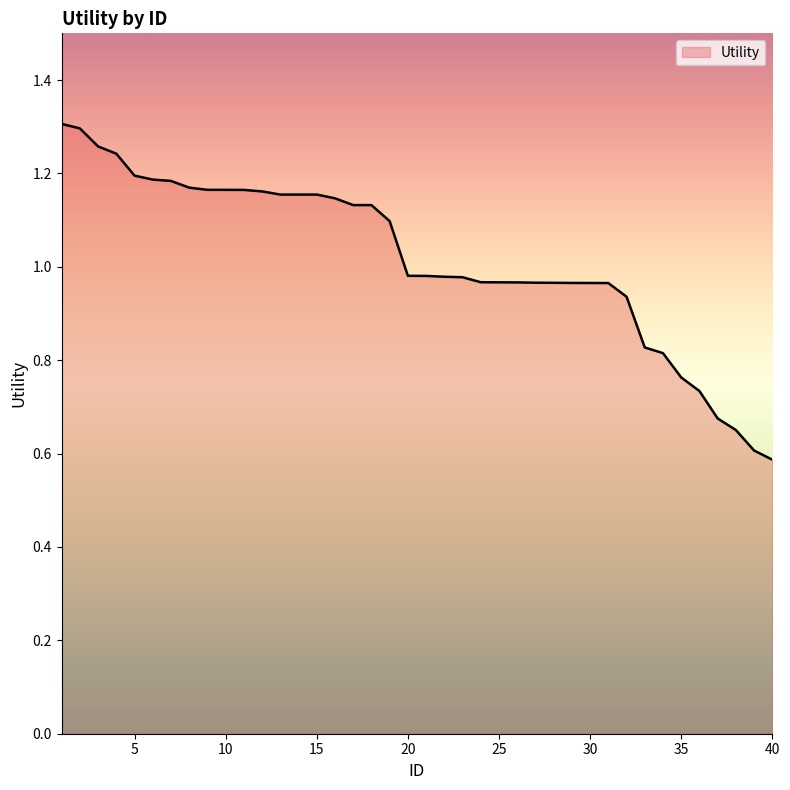

What is the minimum value shown in the chart?

0.6